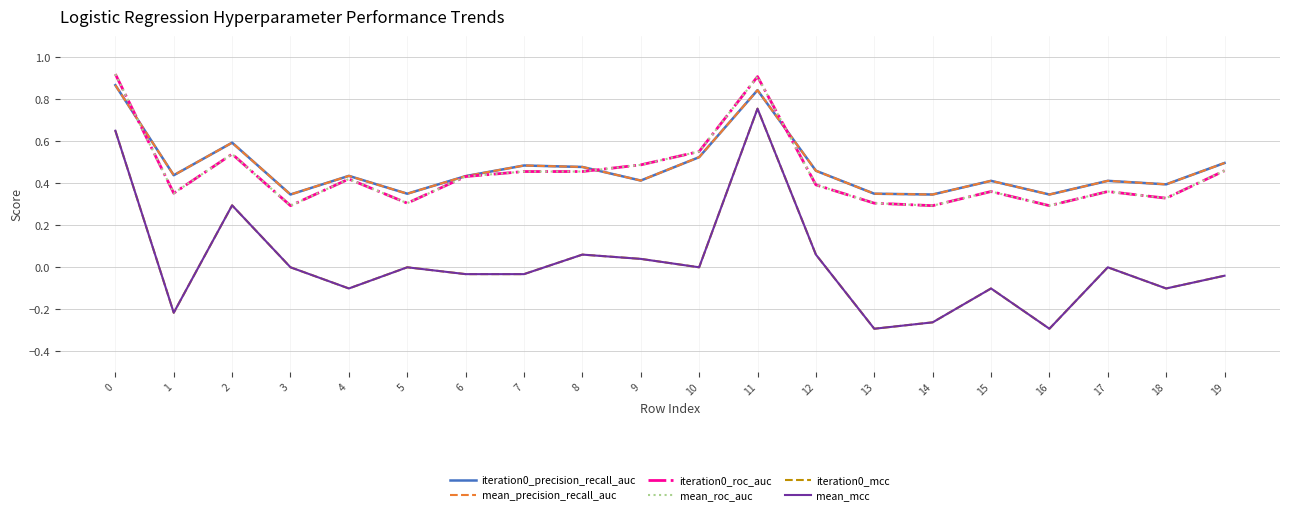

Reading right to left, list all the values displayed in this chart.

iteration0_precision_recall_auc: 0.5	0.4	0.4	0.3	0.4	0.3	0.4	0.5	0.8	0.5	0.4	0.5	0.5	0.4	0.4	0.4	0.3	0.6	0.4	0.9
mean_precision_recall_auc: 0.5	0.4	0.4	0.3	0.4	0.3	0.4	0.5	0.8	0.5	0.4	0.5	0.5	0.4	0.4	0.4	0.3	0.6	0.4	0.9
iteration0_roc_auc: 0.5	0.3	0.4	0.3	0.4	0.3	0.3	0.4	0.9	0.6	0.5	0.5	0.5	0.4	0.3	0.4	0.3	0.5	0.4	0.9
mean_roc_auc: 0.5	0.3	0.4	0.3	0.4	0.3	0.3	0.4	0.9	0.6	0.5	0.5	0.5	0.4	0.3	0.4	0.3	0.5	0.4	0.9
iteration0_mcc: -0.0	-0.1	0.0	-0.3	-0.1	-0.3	-0.3	0.1	0.8	0.0	0.0	0.1	-0.0	-0.0	0.0	-0.1	0.0	0.3	-0.2	0.7
mean_mcc: -0.0	-0.1	0.0	-0.3	-0.1	-0.3	-0.3	0.1	0.8	0.0	0.0	0.1	-0.0	-0.0	0.0	-0.1	0.0	0.3	-0.2	0.7